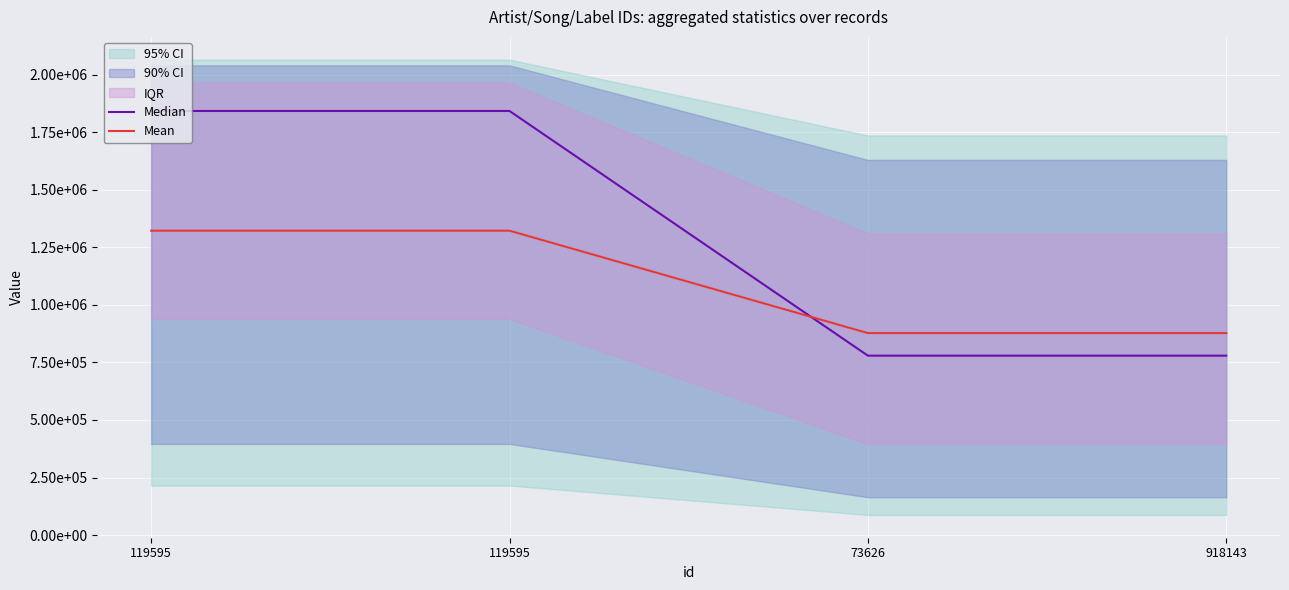

True or false: Mean has a value of 877145.0 at 918143.

True